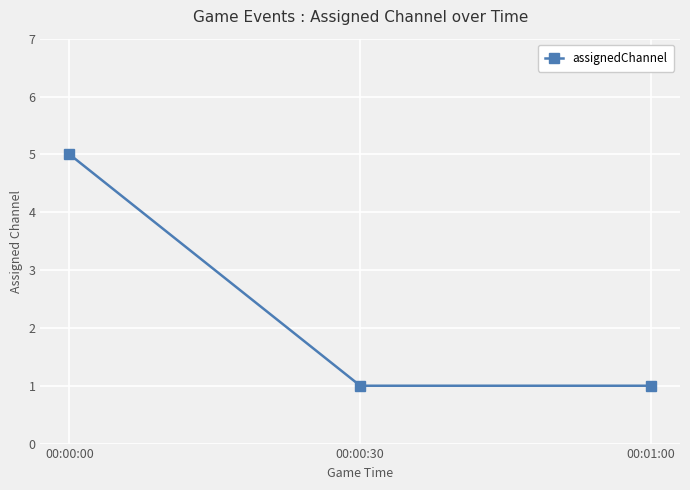

Which has a higher value, 00:00:00 or 00:00:30?

00:00:00